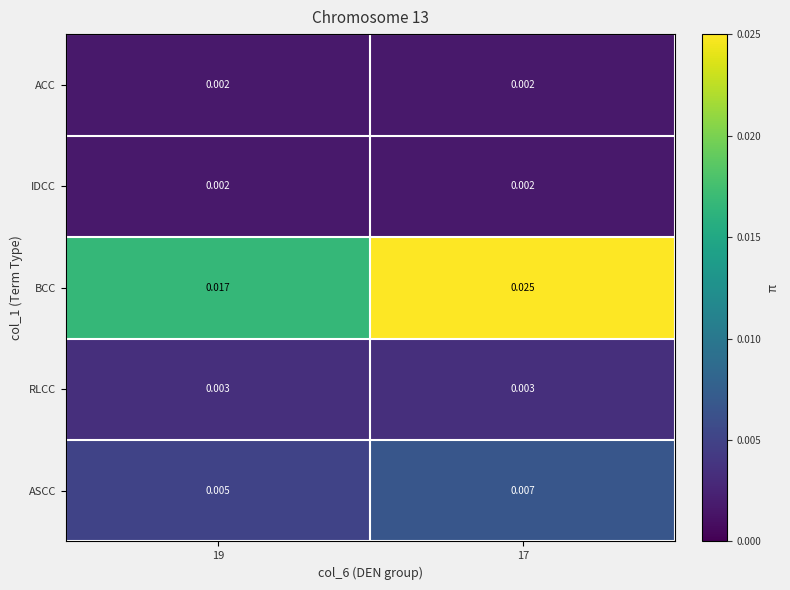

Which series has the widest spread of values?

BCC